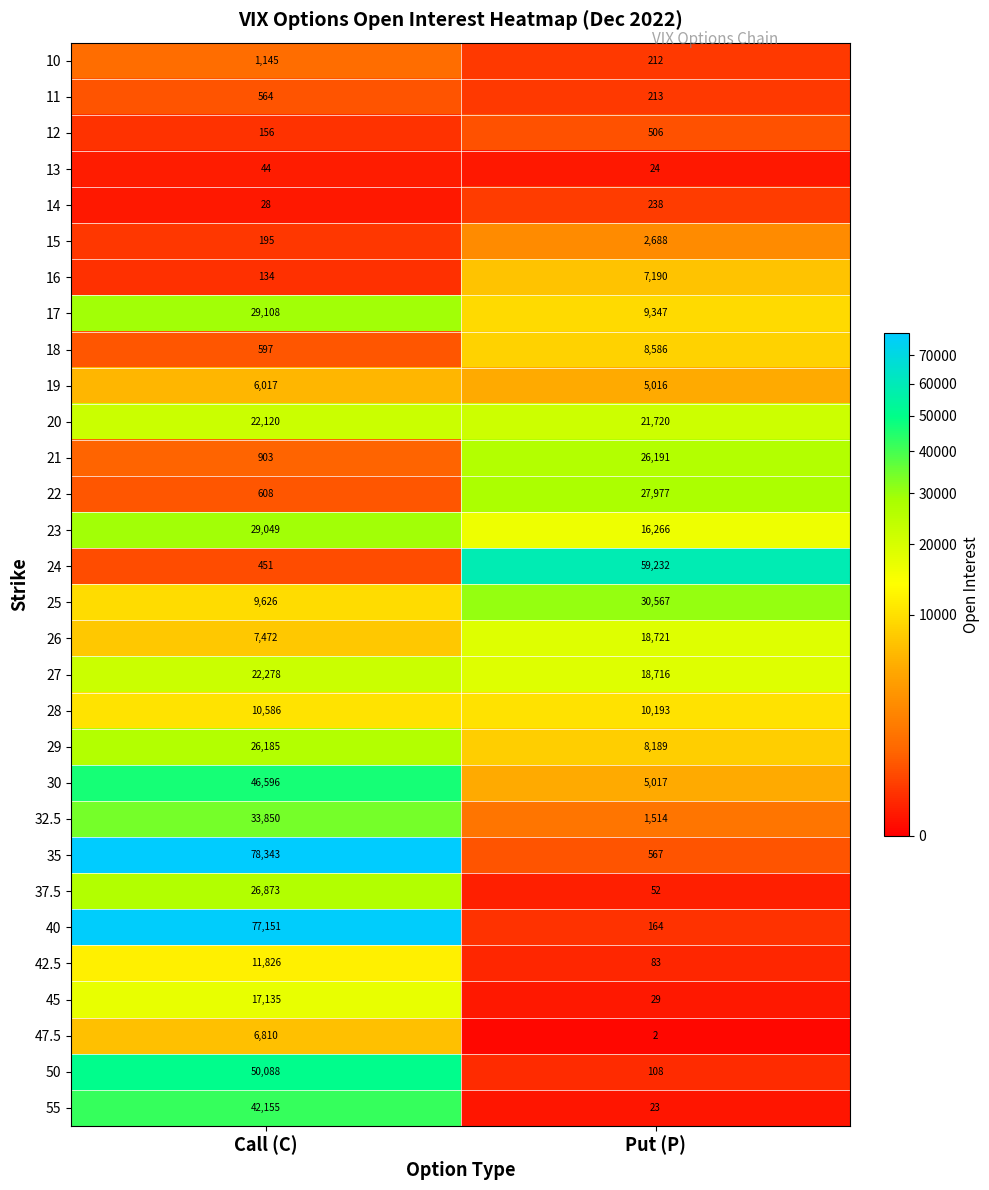

What is the sum of all 21 values?

27094